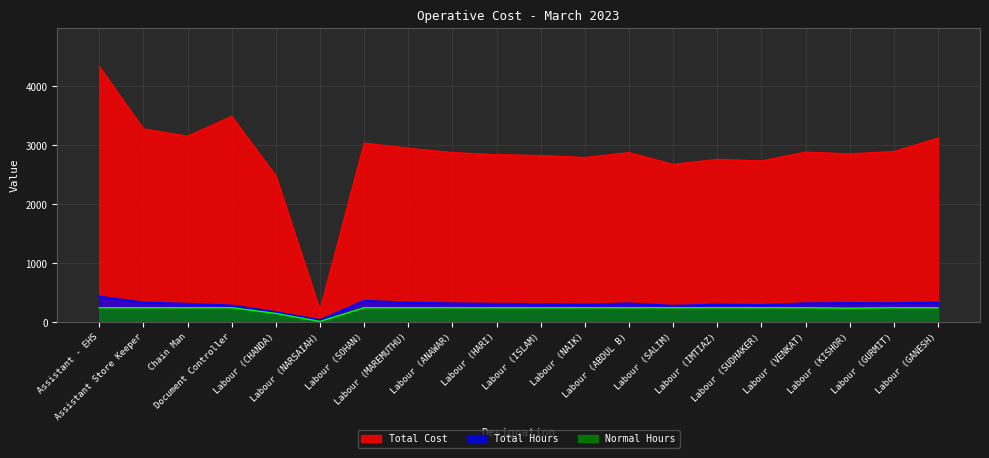

Is it true that Normal Hours equals 146.8 at Assistant - EHS?

False